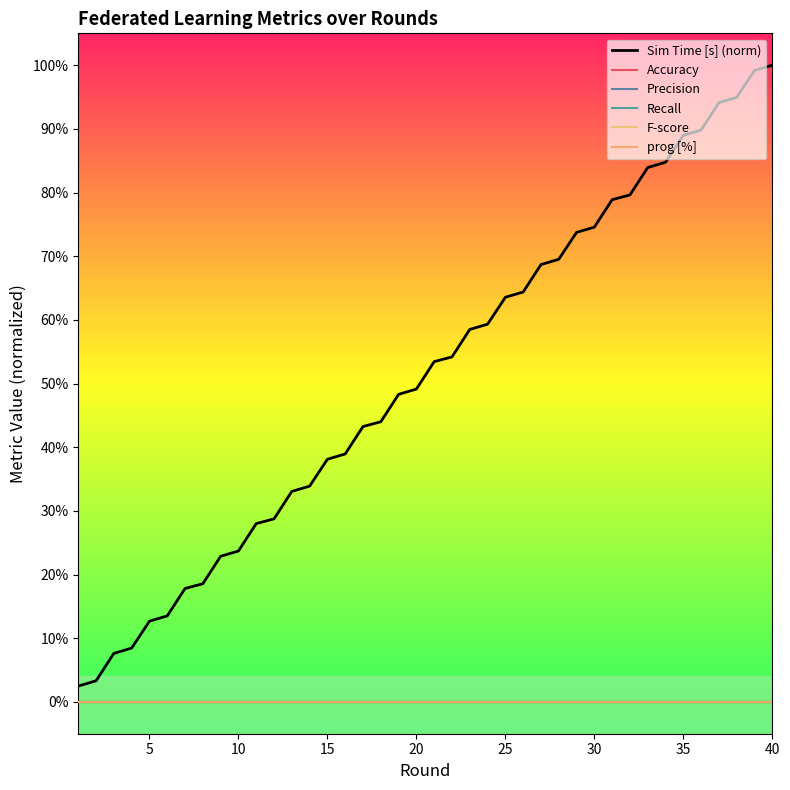

Does the chart have visible grid lines?

No